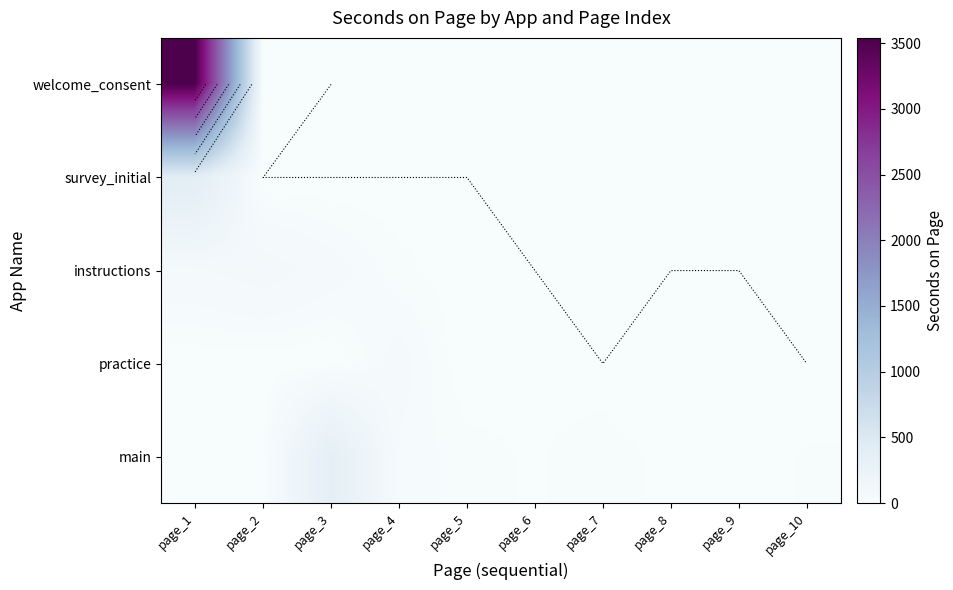

At how many categories does at least one series exceed 2676?

1